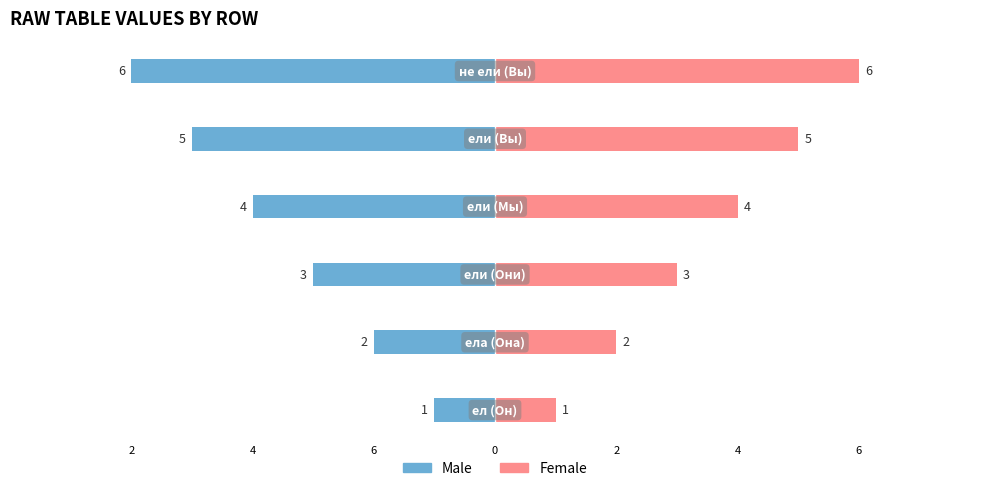

Reading right to left, list all the values displayed in this chart.

Male: -6	-5	-4	-3	-2	-1
Female: 6	5	4	3	2	1